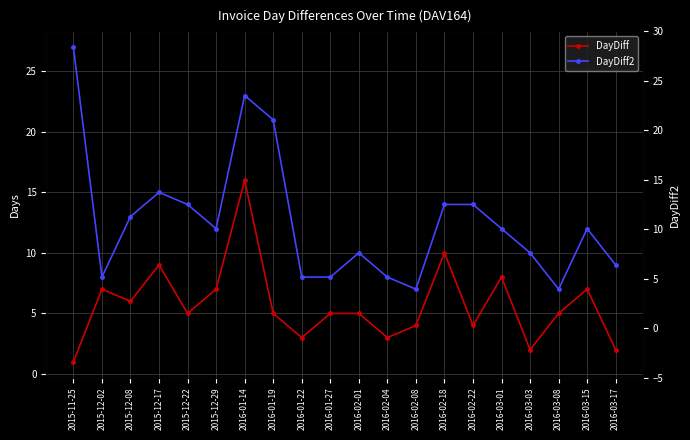

Which series has the largest total across all categories?

DayDiff2